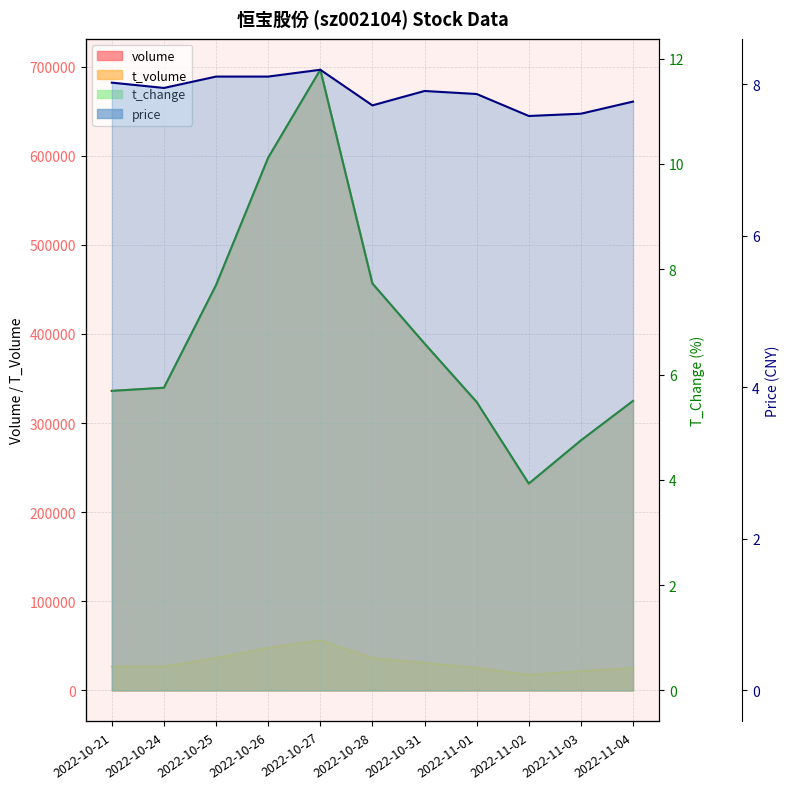

At which label is volume closest to 463953?

2022-10-28